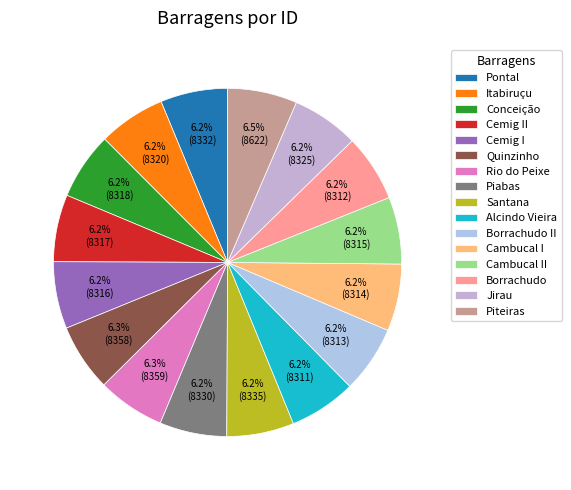

To the nearest percent, what is the combined percentage of Cambucal II and Piabas?

12%